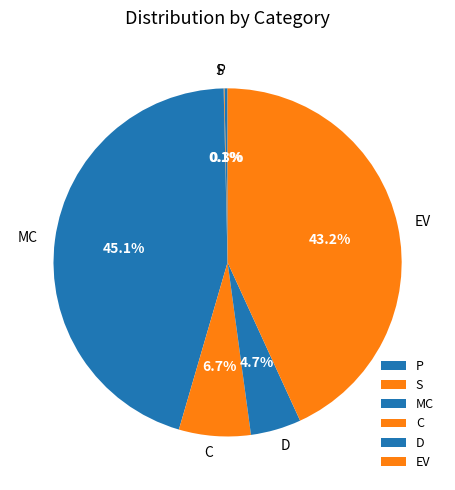

How much of the chart is everything except MC?

54.9%